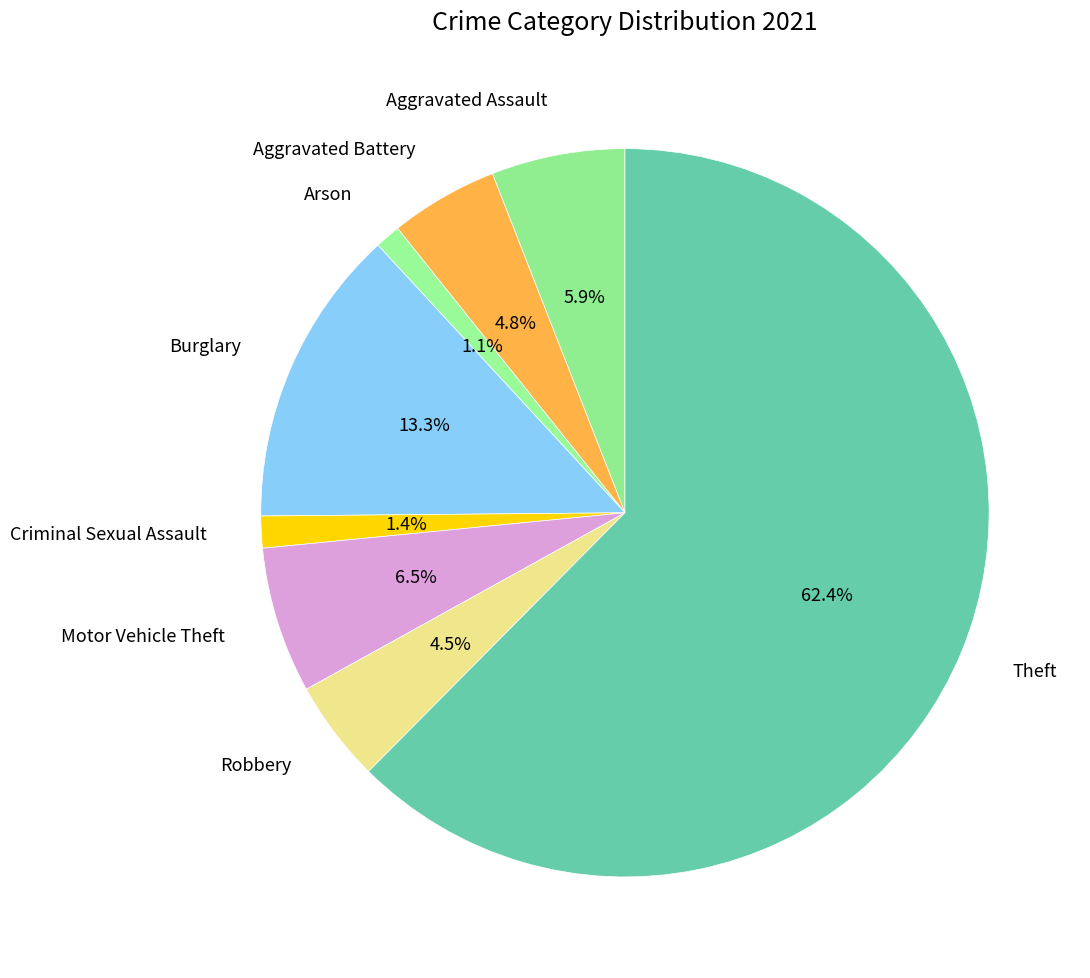

Combined, what portion of the pie is Arson and Aggravated Battery?

5.9%